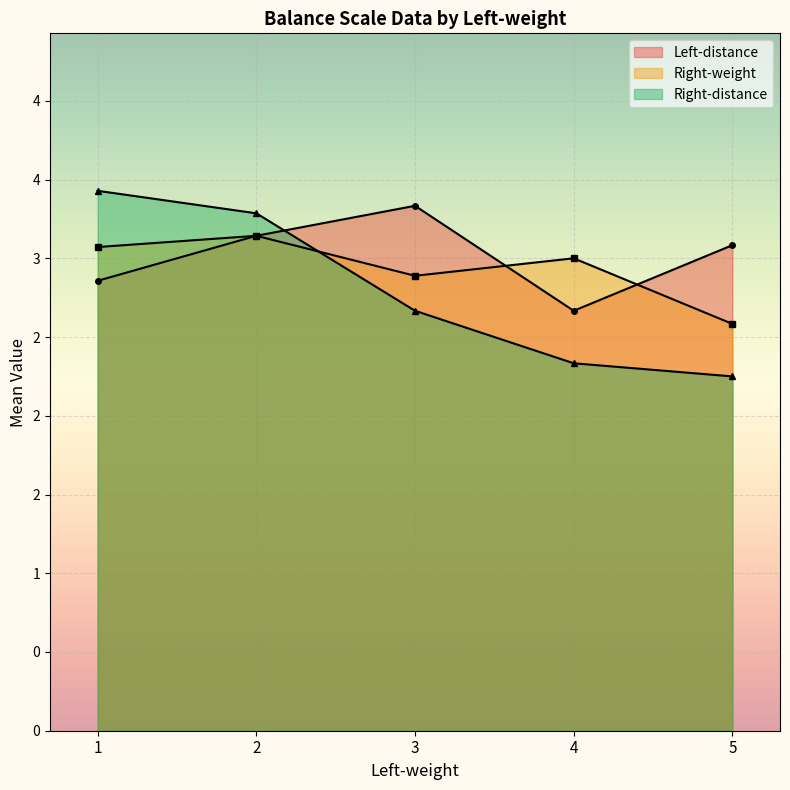

What are all the series names shown in the legend?

Left-distance, Right-weight, Right-distance